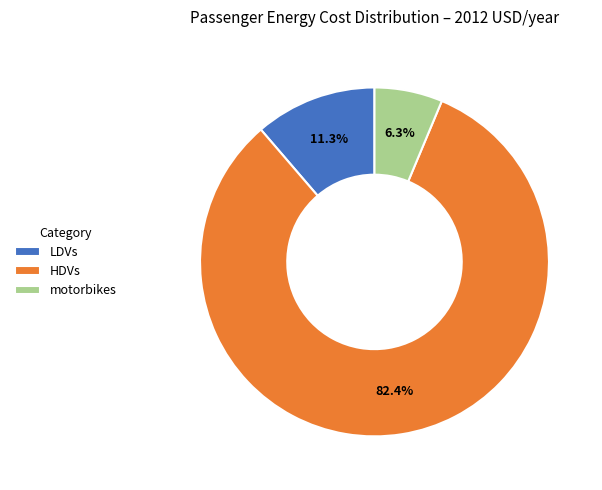

What percentage is NOT represented by HDVs?

17.6%